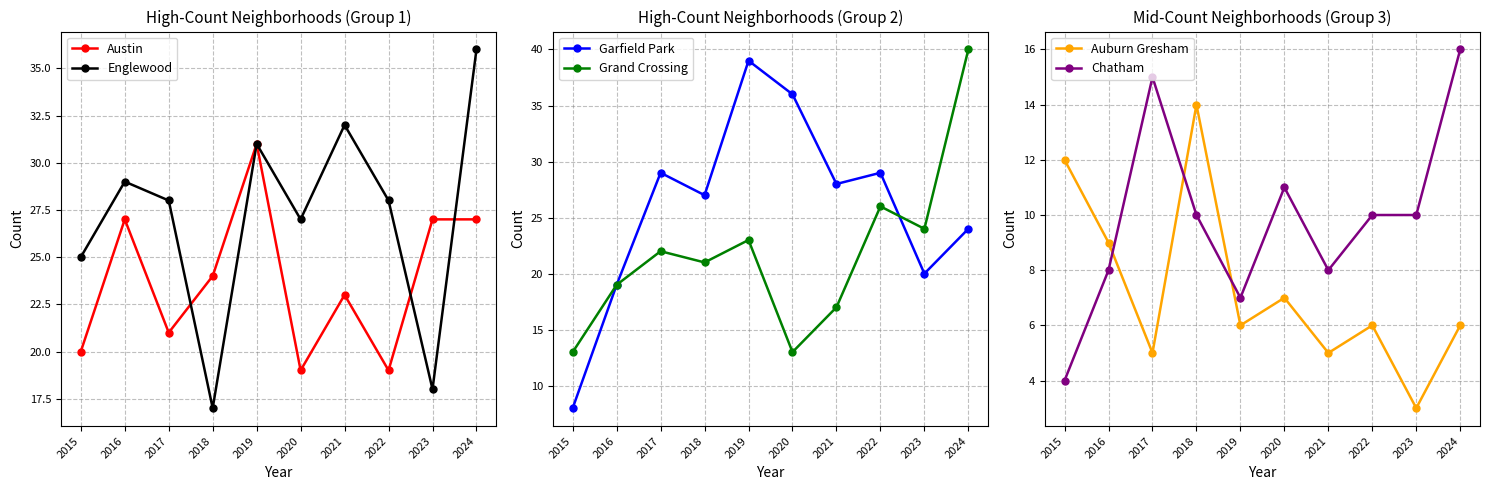

At which category is the sum across all series the highest?

2024